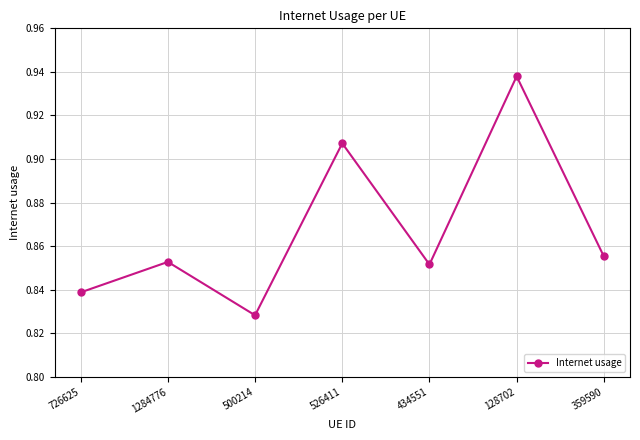

Is it true that the value at 526411 is 1.3?

False